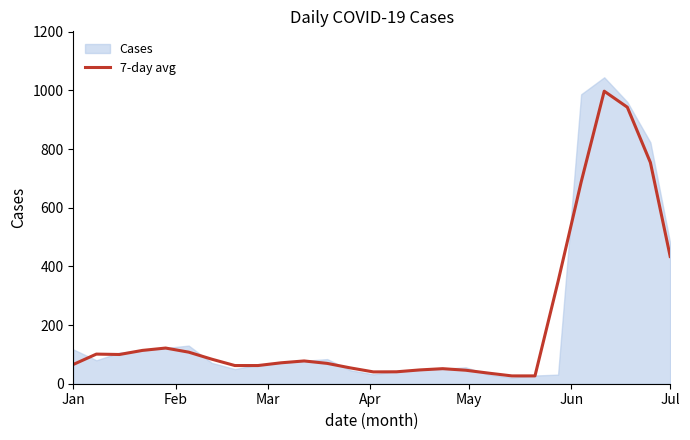

What is the highest value of the 7-day avg series?

997.7